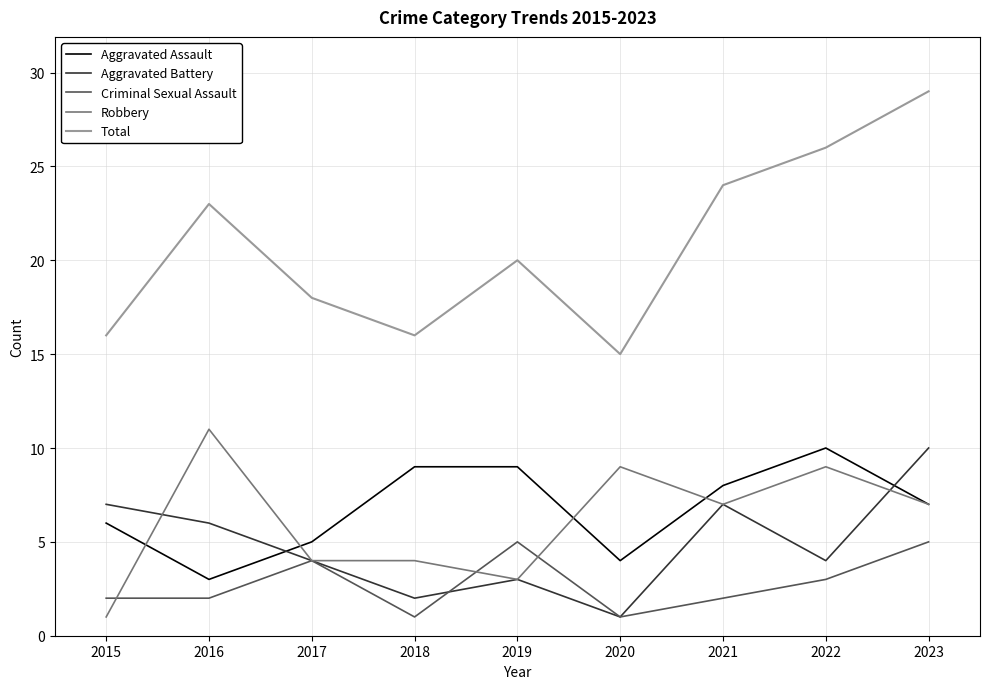

True or false: Aggravated Battery has a value of 3 at 2015.

False